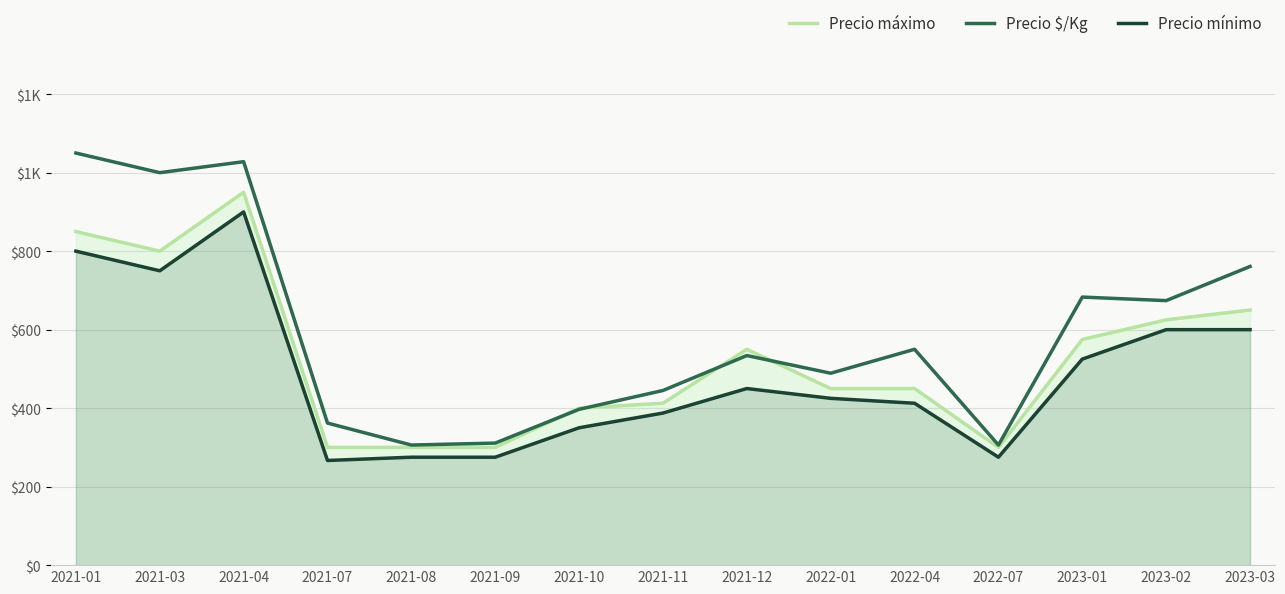

What position from the left is 2022-04?

11